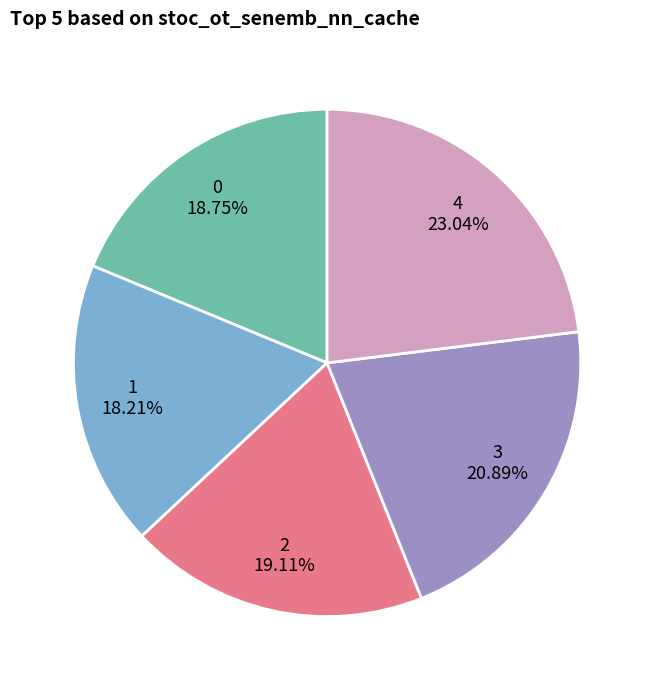

How many segments does this pie chart have?

5